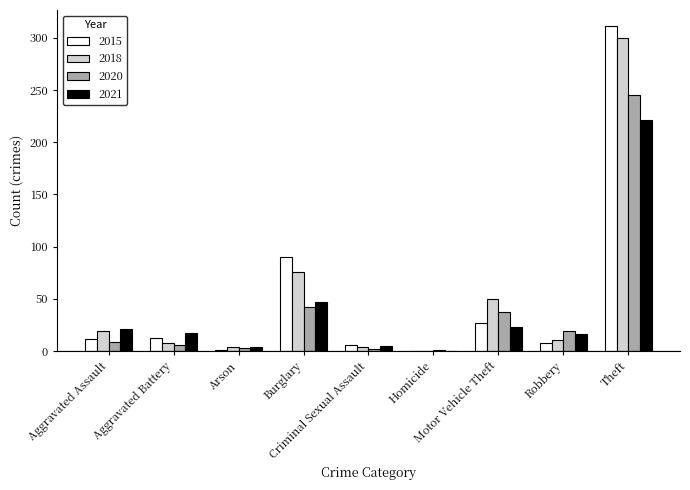

What is the maximum value shown in the chart?

311